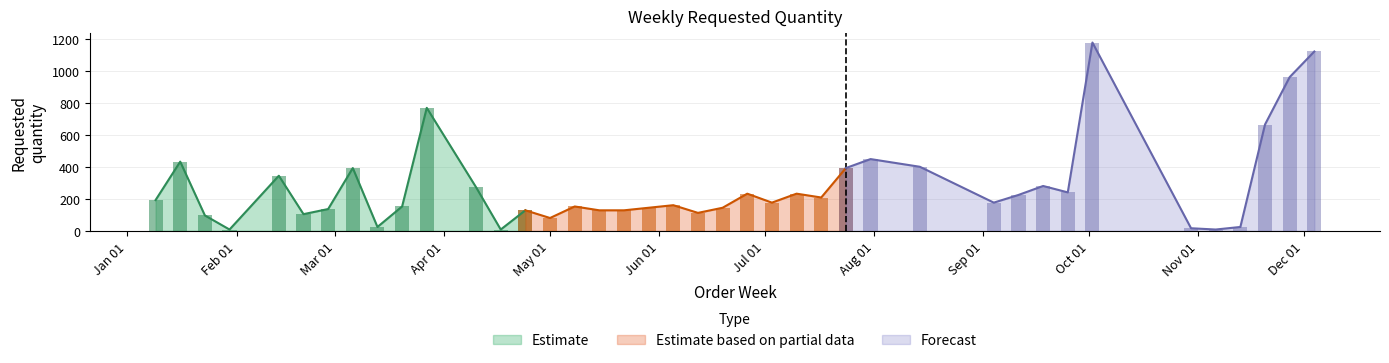

What is the label of the 30th bar from the left?

2023-09-04